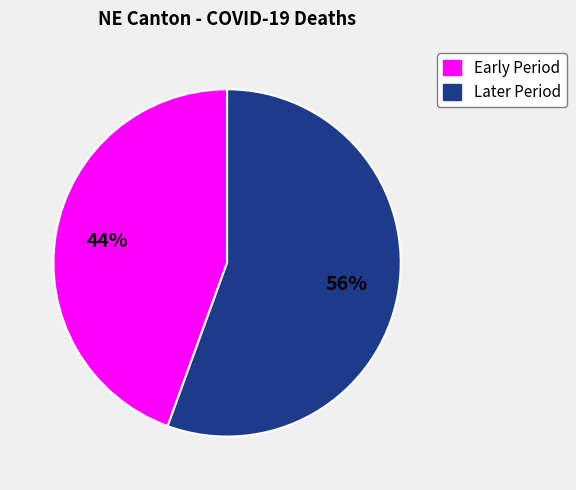

Count the number of slices in the pie.

2